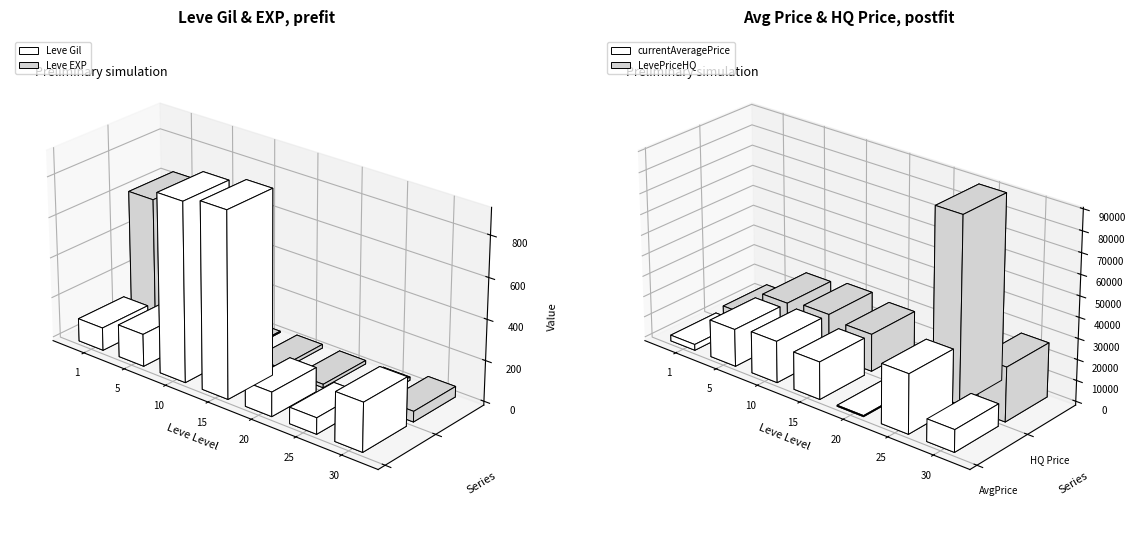

What is the sum of the currentAveragePriceHQ values at 20 and 30?

25972.7